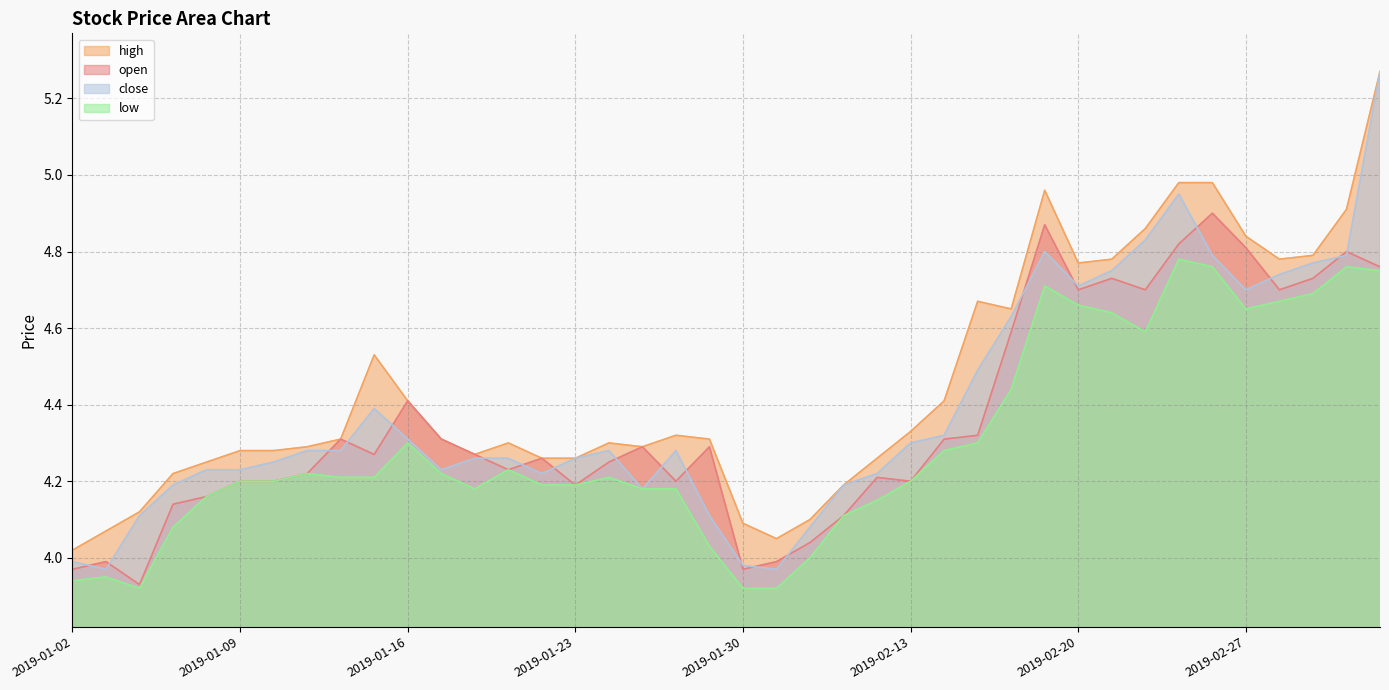

How many data points in low are less than 4?

5